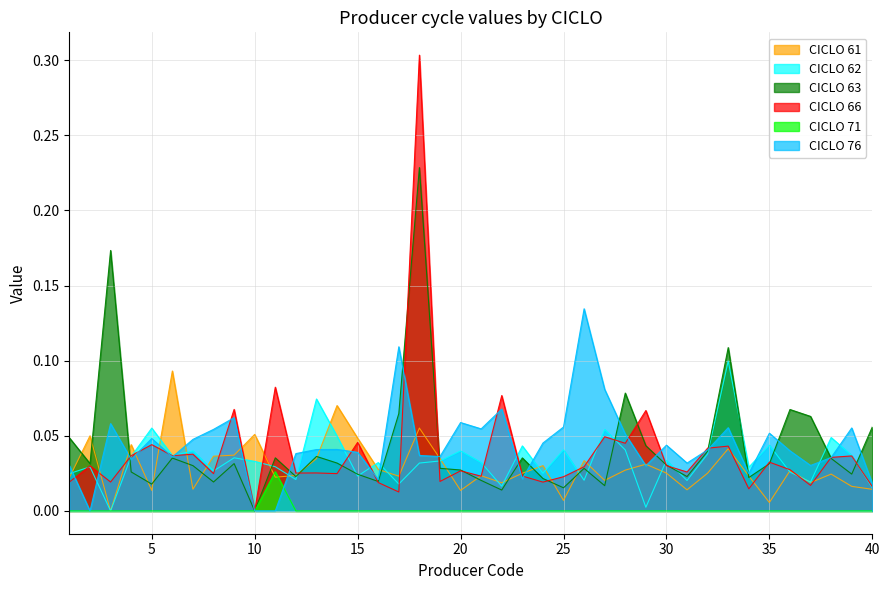

What is the value of the CICLO 61 point at the 2nd from the left?

0.1